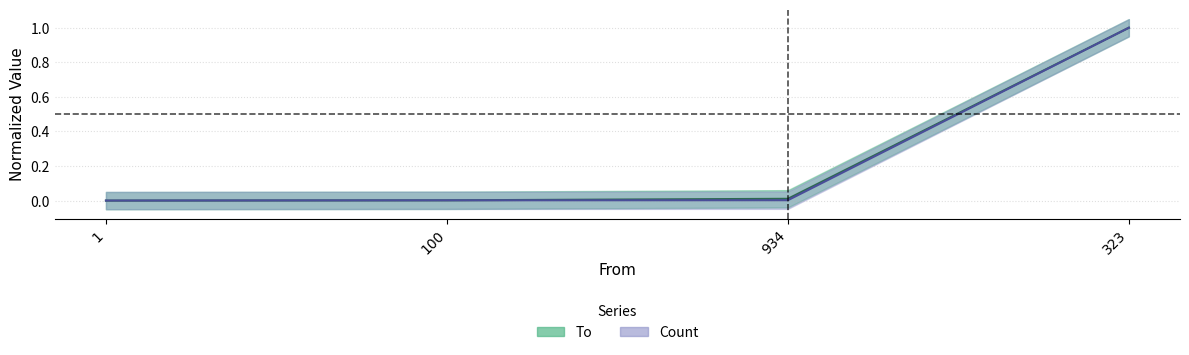

Which label corresponds to the largest value in the chart?

323